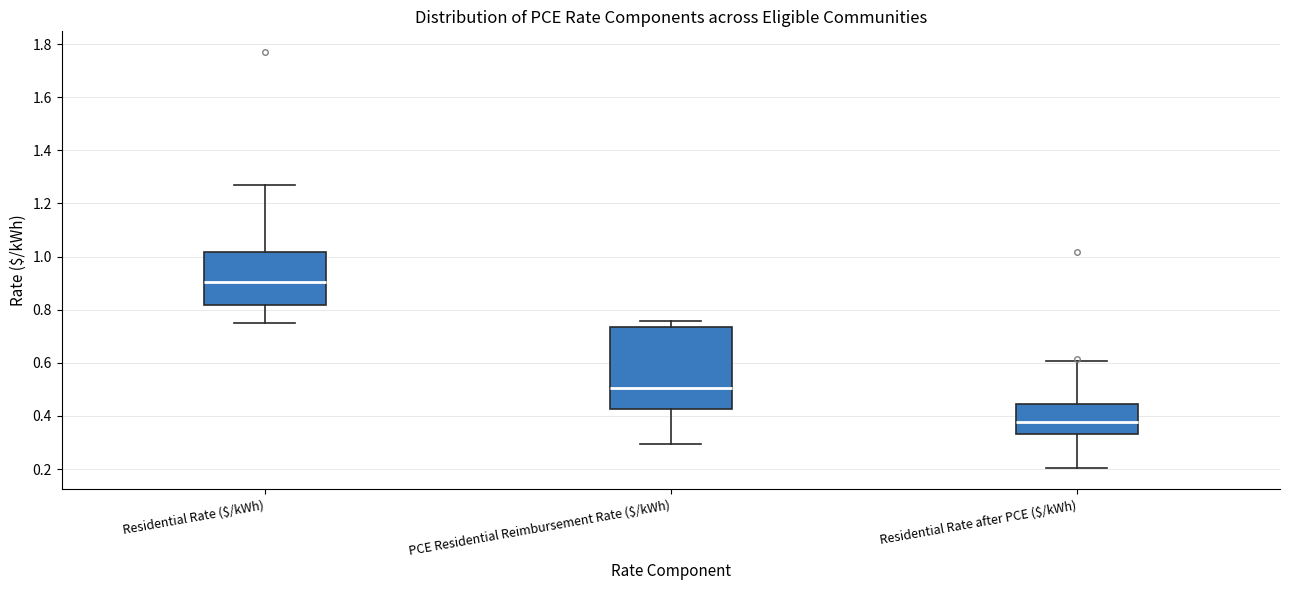

Which box has the lowest median line?

Residential Rate after PCE ($/kWh)